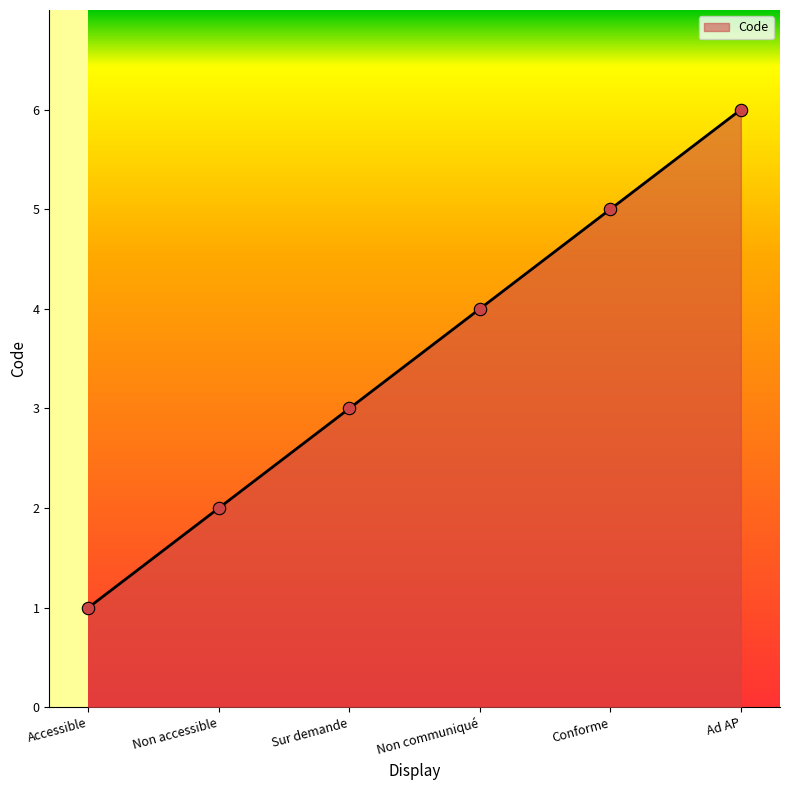

Between Ad AP and Non communiqué, which is larger?

Ad AP